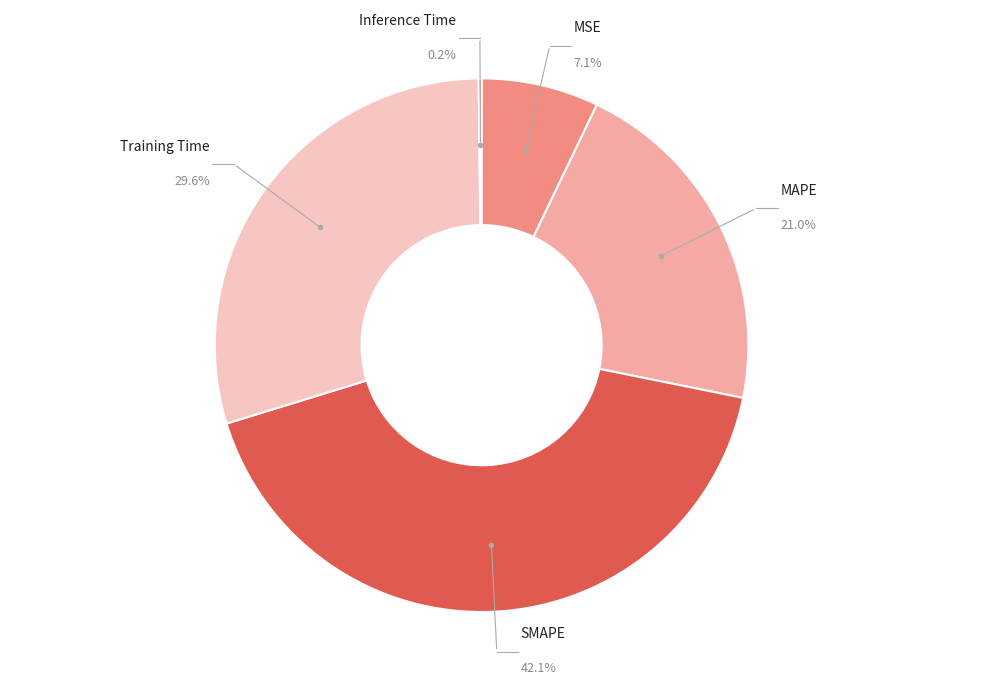

How many slices are in this pie chart?

5